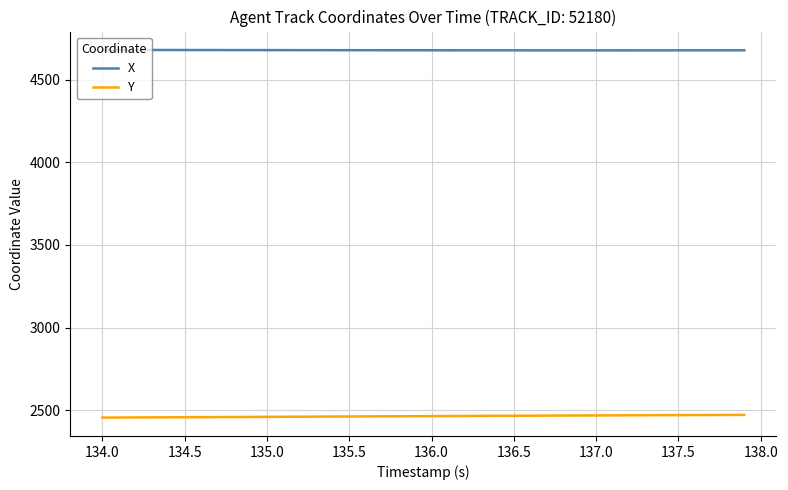

Rank the series by their maximum value, from highest to lowest.

X, Y